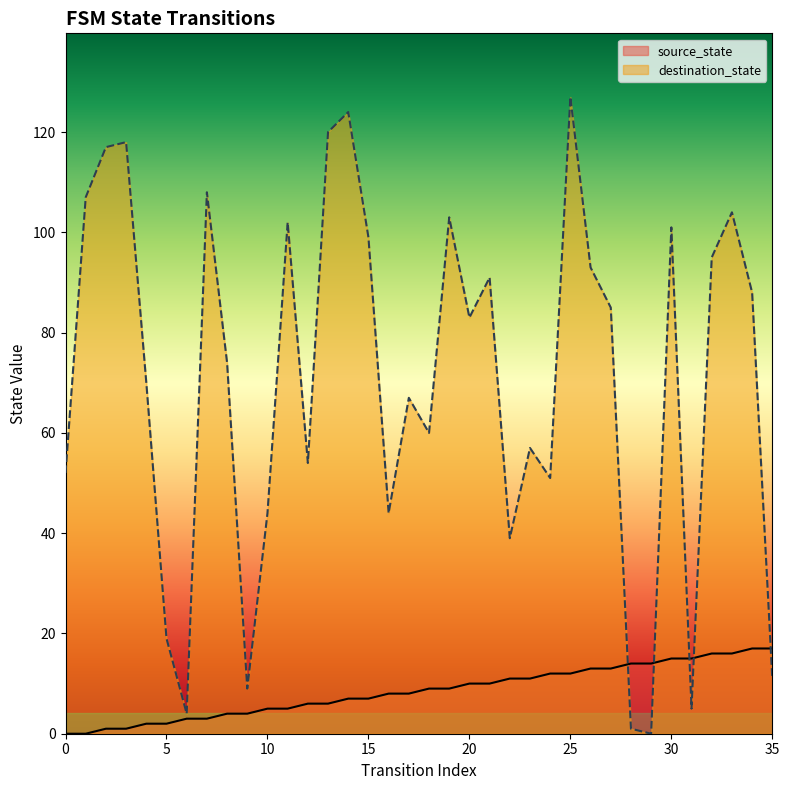

Rank the categories by source_state value from lowest to highest.

0, 1, 2, 3, 4, 5, 6, 7, 8, 9, 10, 11, 12, 13, 14, 15, 16, 17, 18, 19, 20, 21, 22, 23, 24, 25, 26, 27, 28, 29, 30, 31, 32, 33, 34, 35